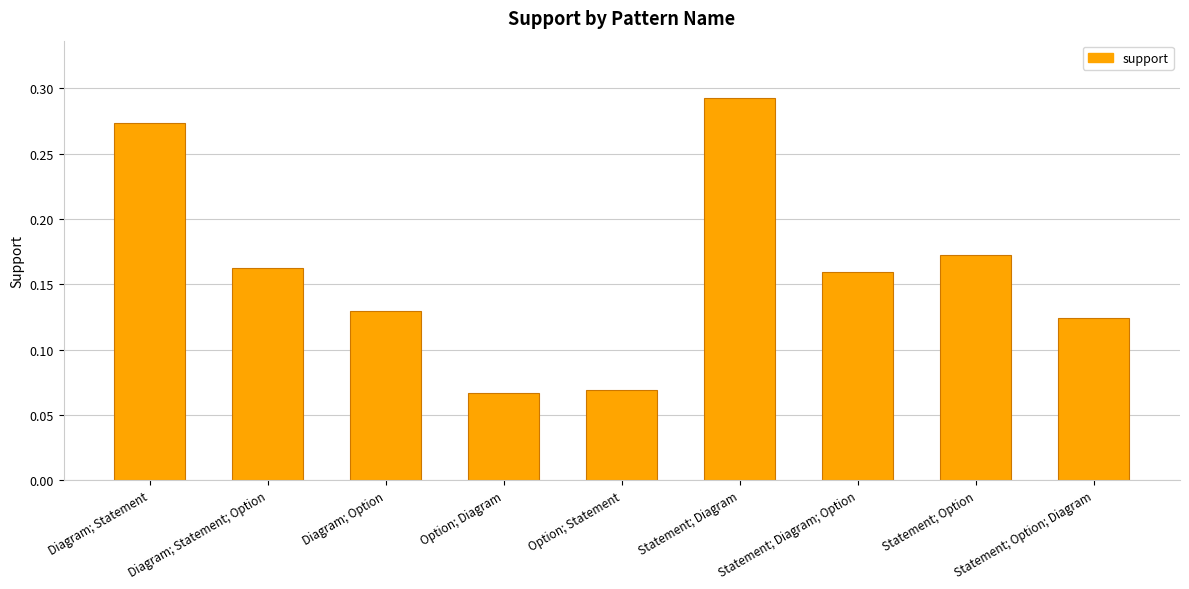

The chart shows a value of 0.4 at Diagram; Statement. True or false?

False